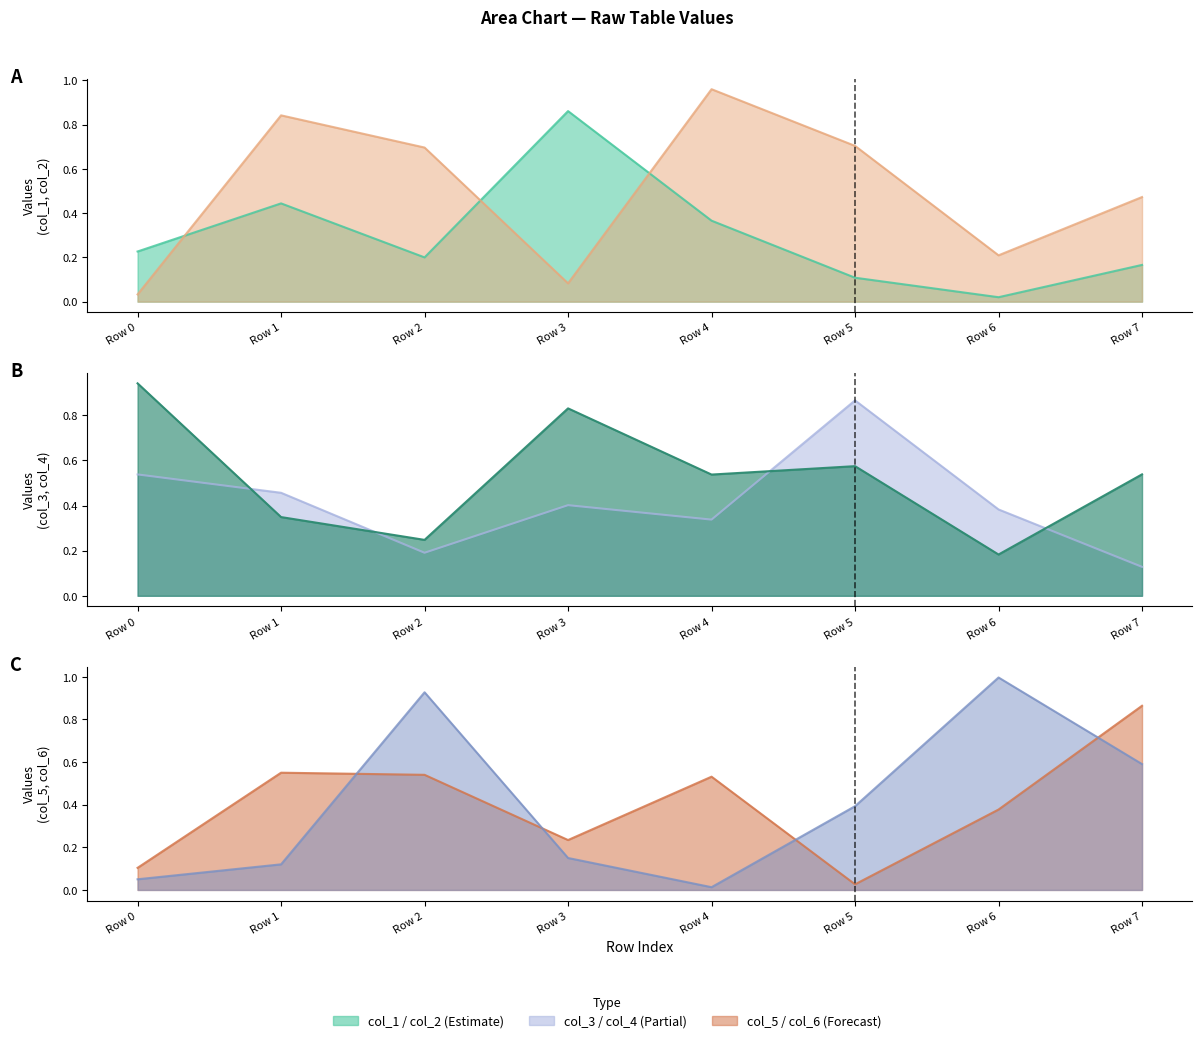

How many intersections are there between col_3 and col_5?

5